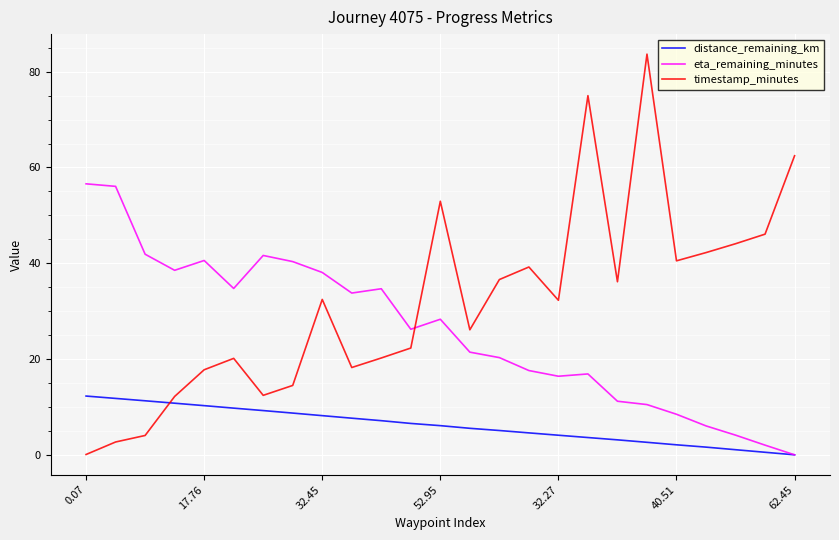

Rank the series by their average value, from lowest to highest.

distance_remaining_km, eta_remaining_minutes, timestamp_minutes